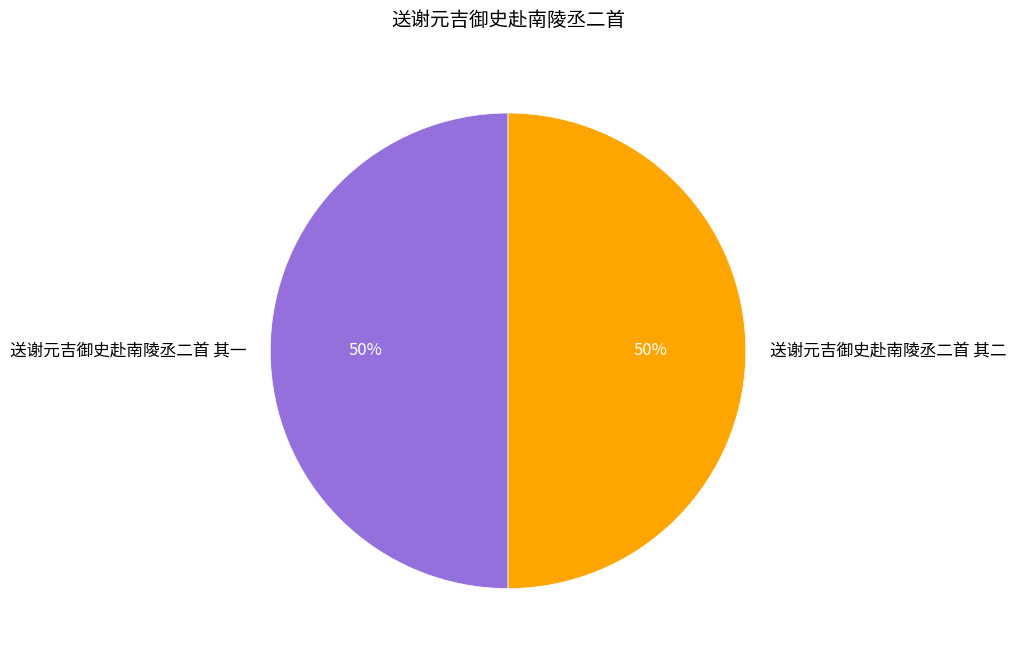

To the nearest percent, what portion does 送谢元吉御史赴南陵丞二首 其二 represent?

50%